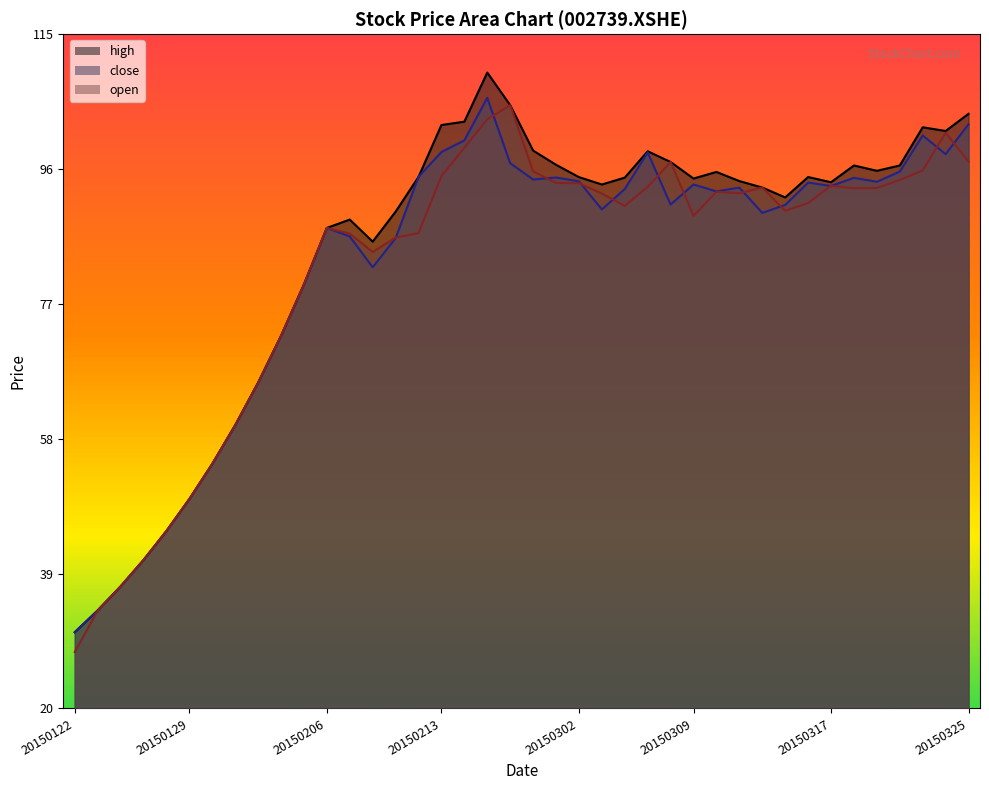

True or false: close has a value of 94.3 at 20150302.

True